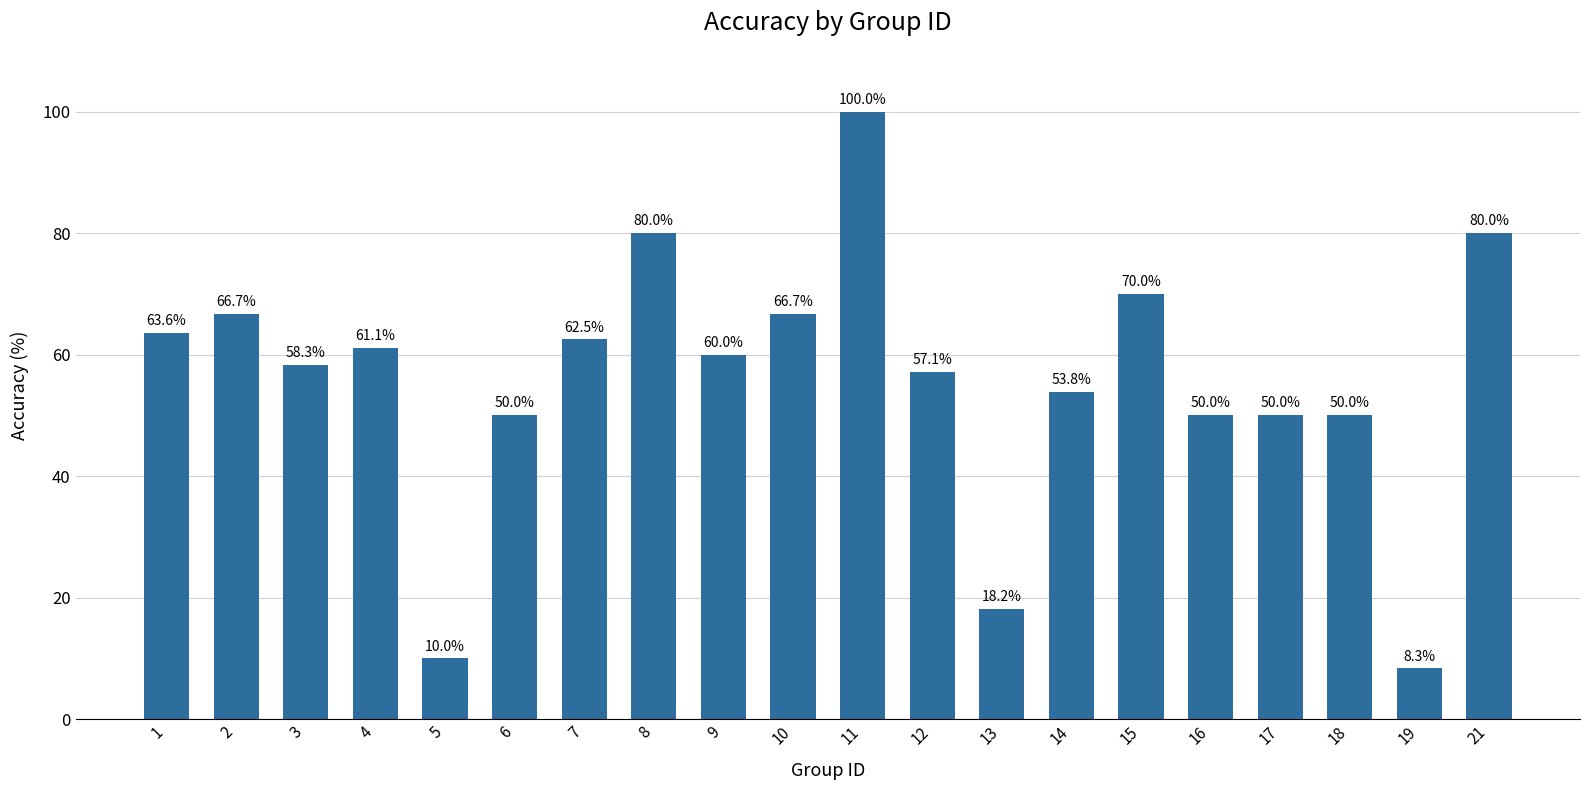

True or false: the data shows 18.2 at 13.

True